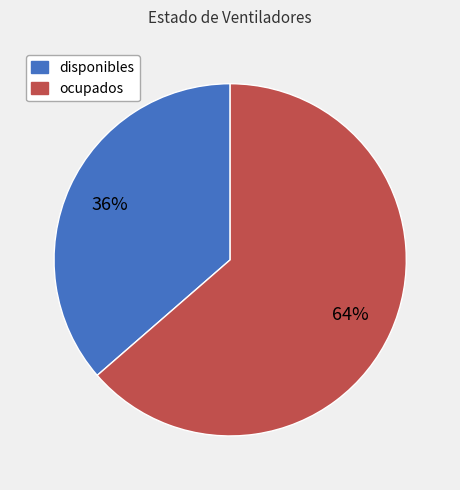

Does any single category account for the majority?

Yes